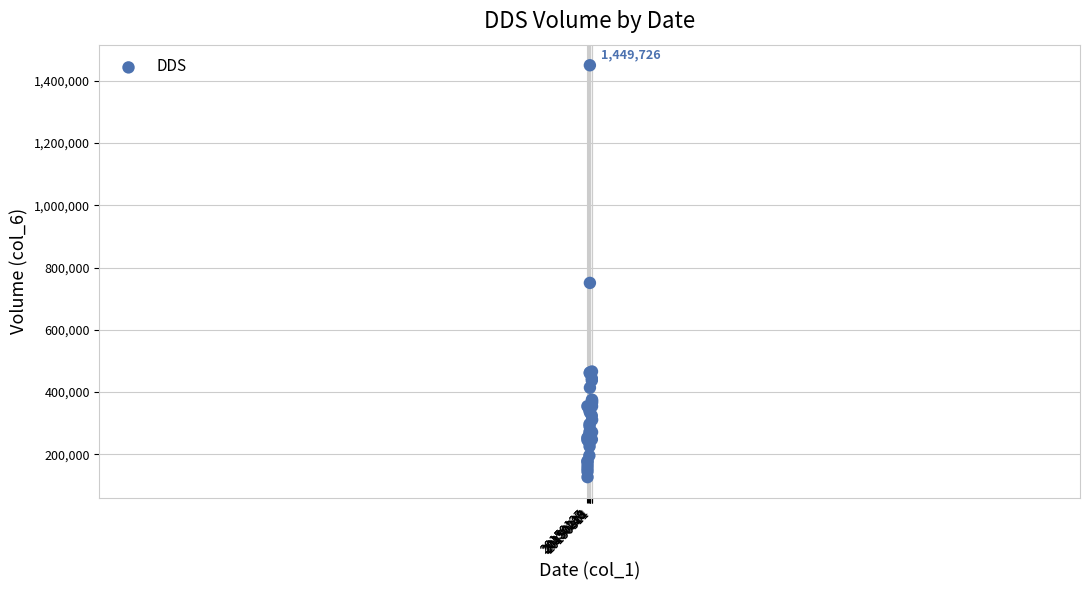

What Y value in the scatter plot is closest to 788127?

750514